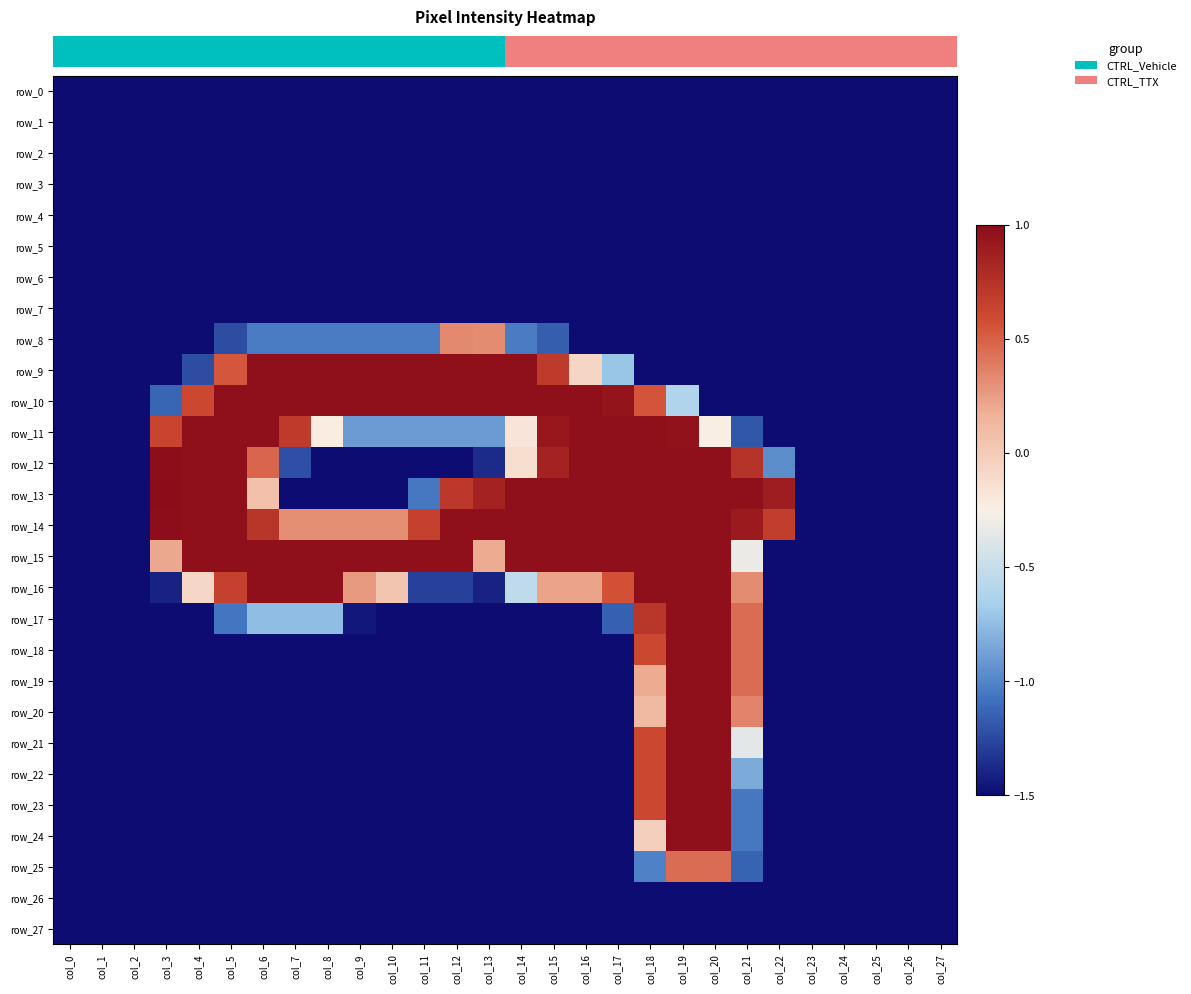

At which label does row_13 first exceed 0?

col_3